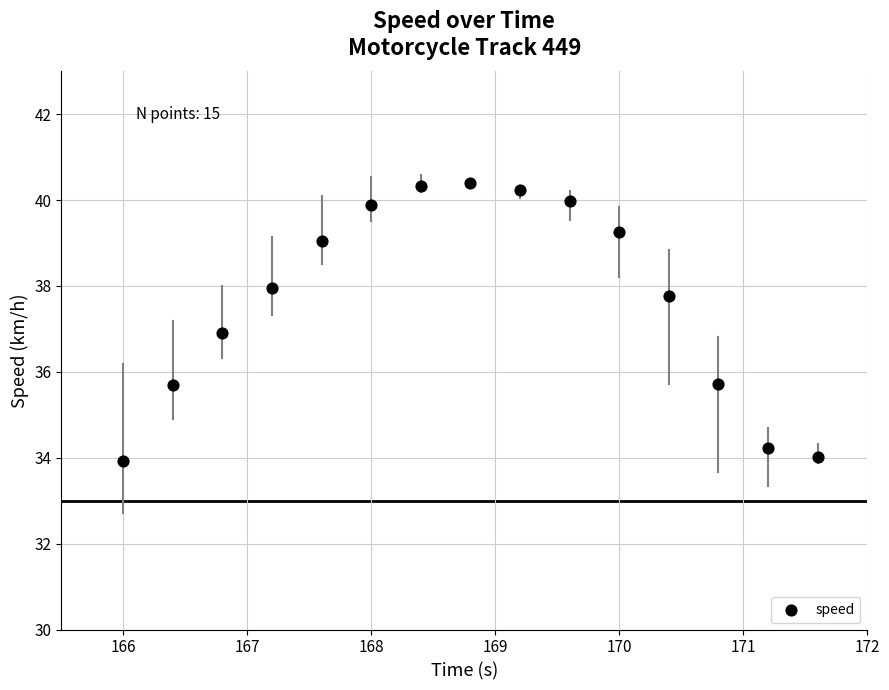

What is the range of X values (max minus min)?

5.6